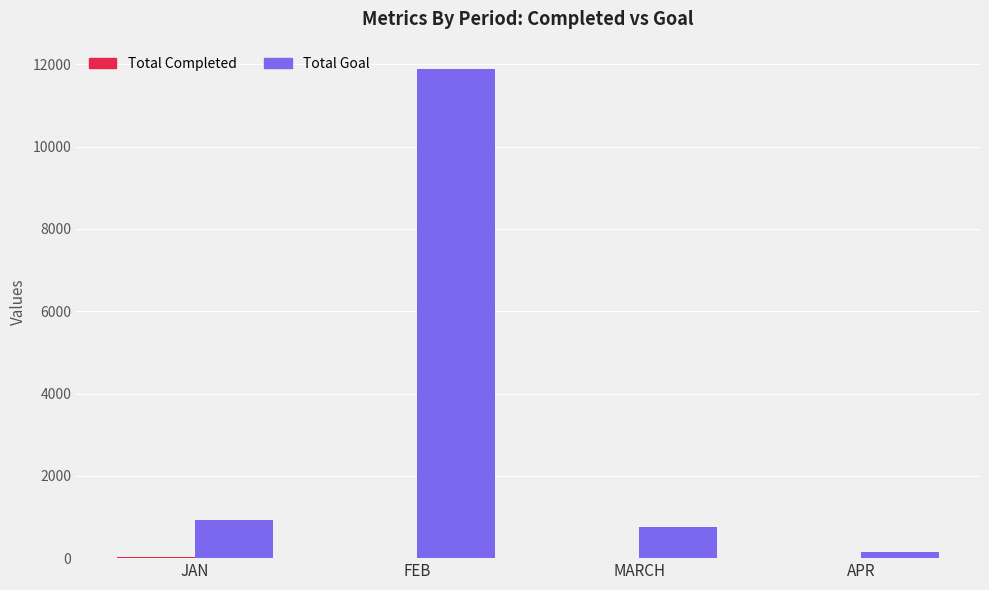

What is the sum of all Total Goal values?

13721